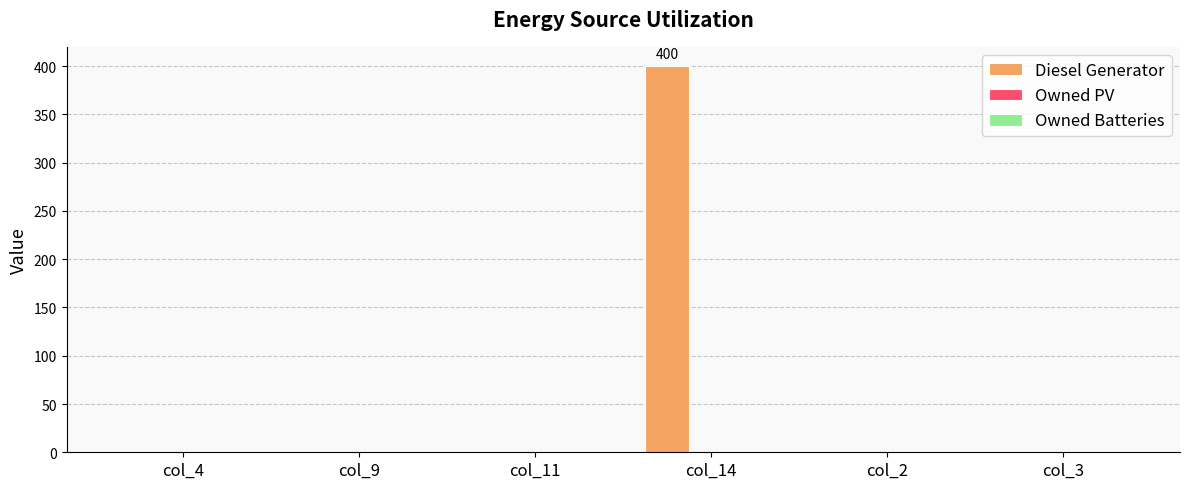

Is it true that the value at col_11 is -221?

False